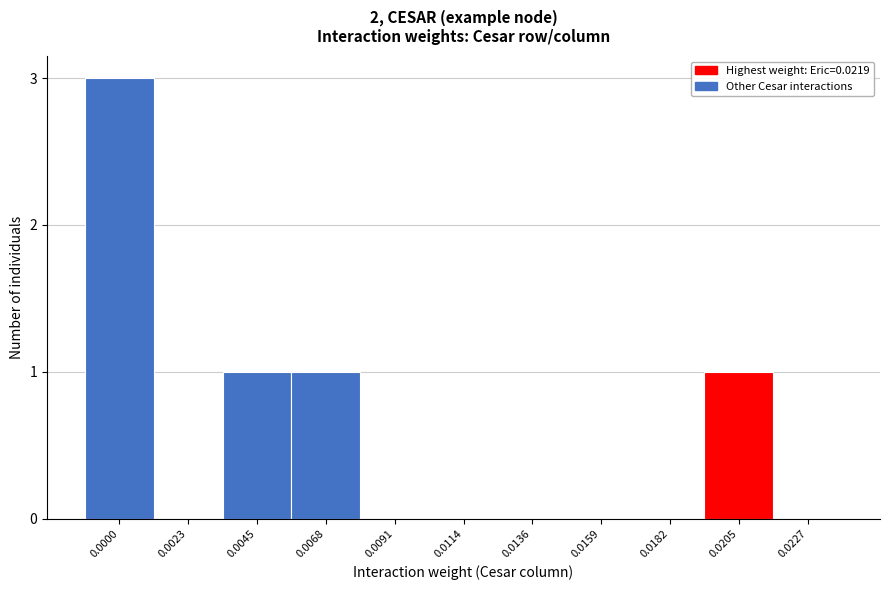

Reading left to right, list all the values displayed in this chart.

0.0000=3	0.0023=0	0.0045=1	0.0068=1	0.0091=0	0.0114=0	0.0136=0	0.0159=0	0.0182=0	0.0205=1	0.0227=0